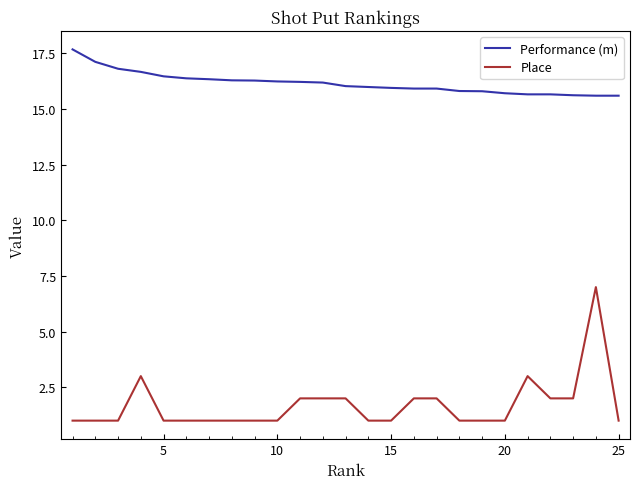

True or false: Place and Performance (m) cross at least once.

False